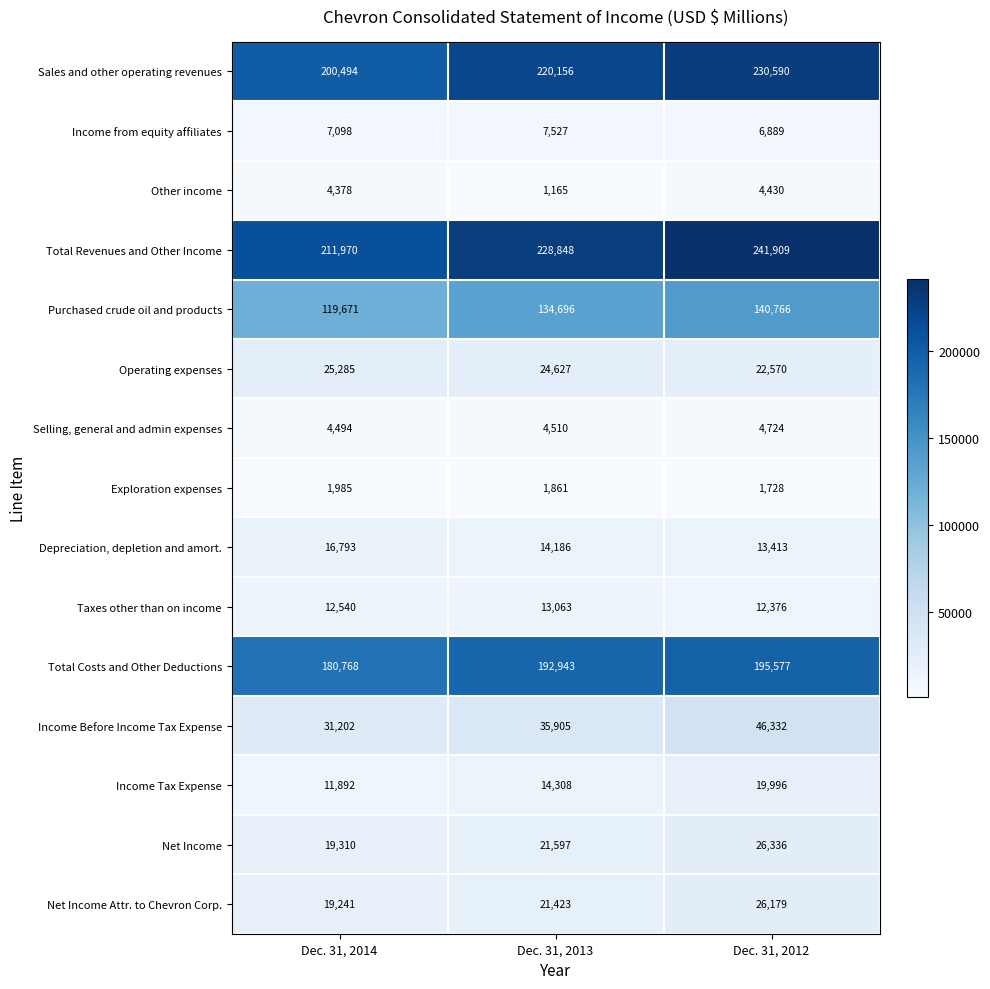

What is the total value across all series at Dec. 31, 2013?

936815